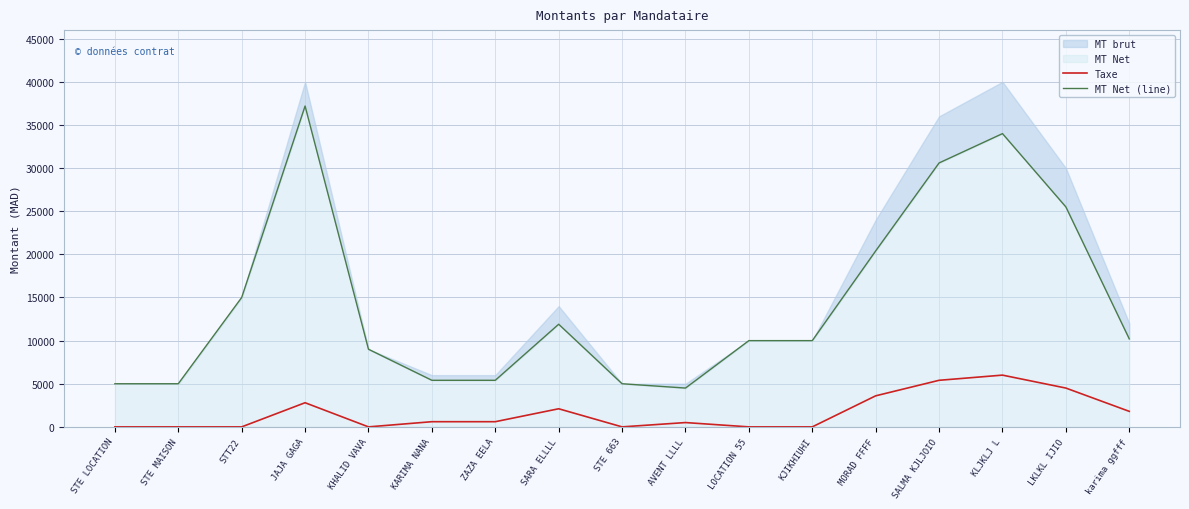

Does the chart have visible grid lines?

Yes